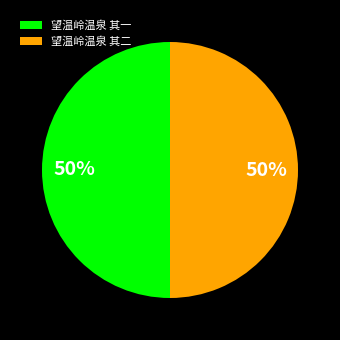

Approximately how many times larger is the value at 望温岭温泉 其一 compared to 望温岭温泉 其二?

1.0